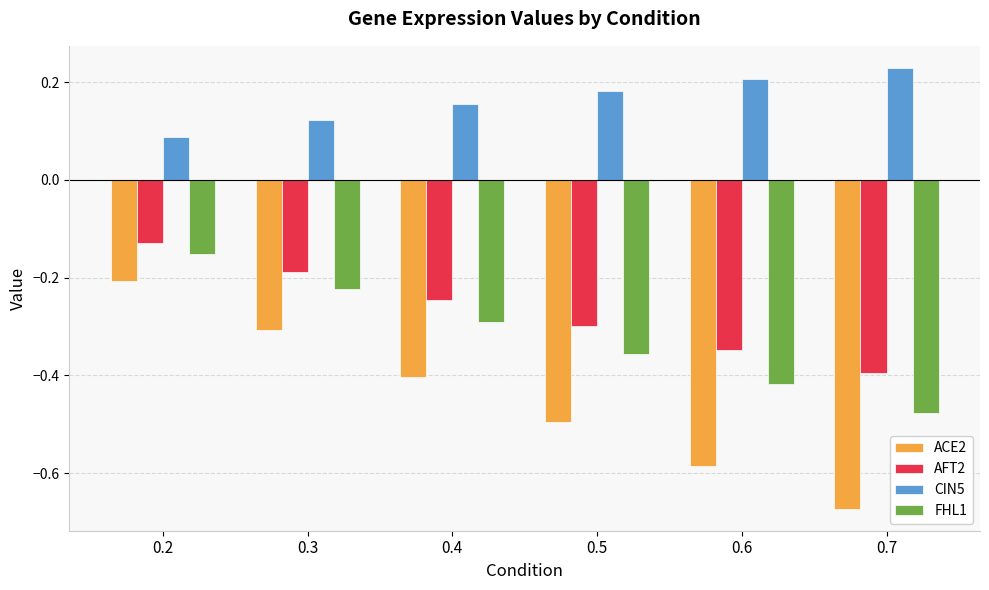

What is the spread (max minus min) of values at 0.5?

0.7